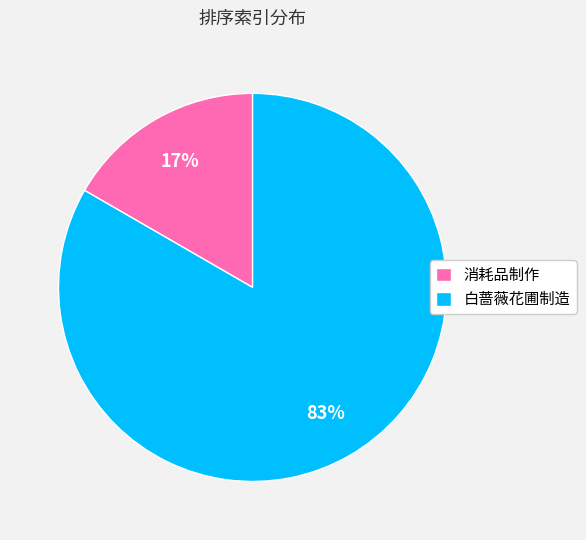

To the nearest percent, what is the combined percentage of 白蔷薇花圃制造 and 消耗品制作?

100%